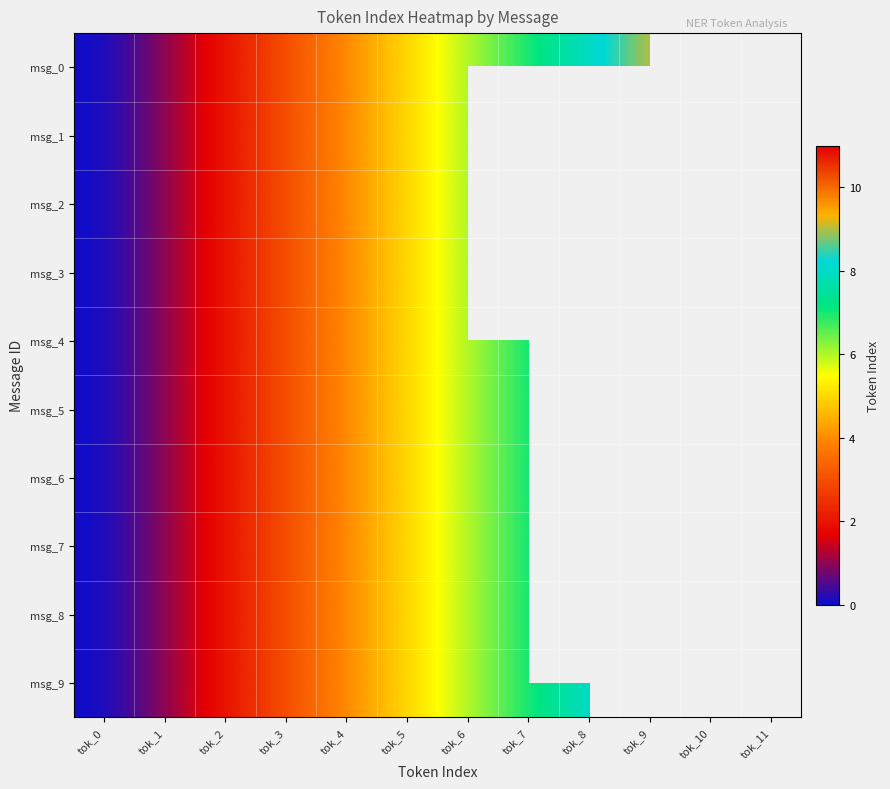

How many values in the msg_7 series are below 6?

6